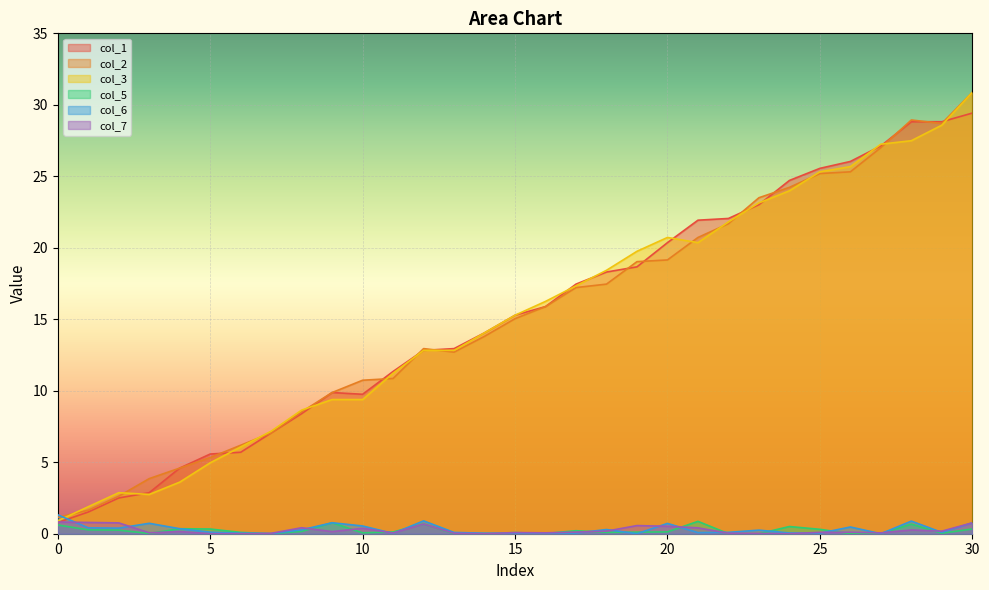

What is the sum of all col_7 values?

7.8